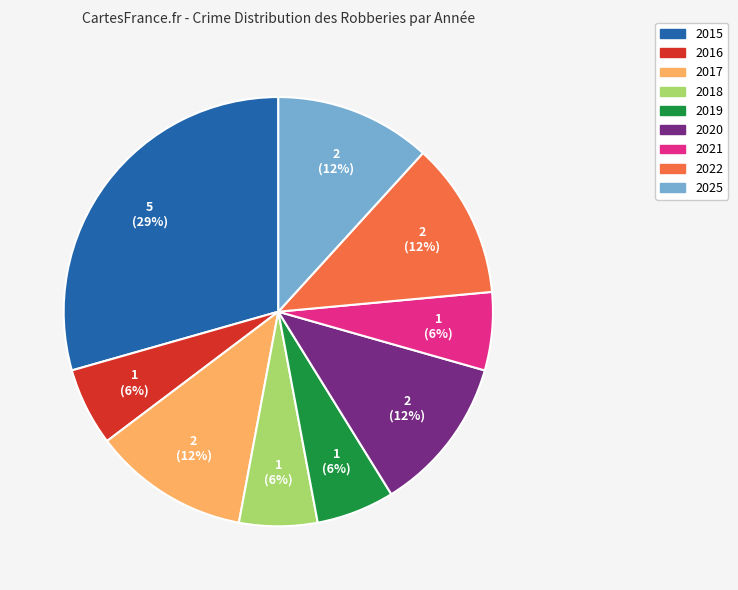

How many slices are in this pie chart?

9